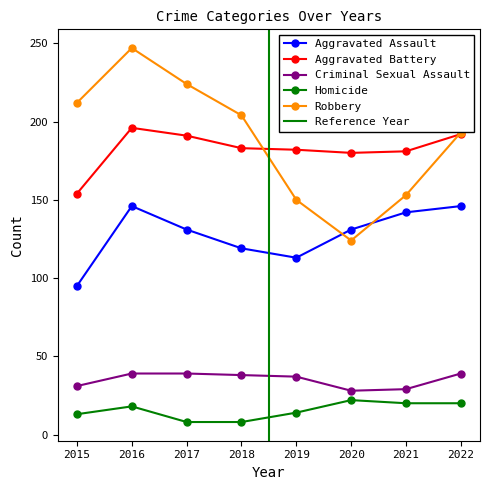

Rank the series by their maximum value, from highest to lowest.

Robbery, Aggravated Battery, Aggravated Assault, Criminal Sexual Assault, Homicide